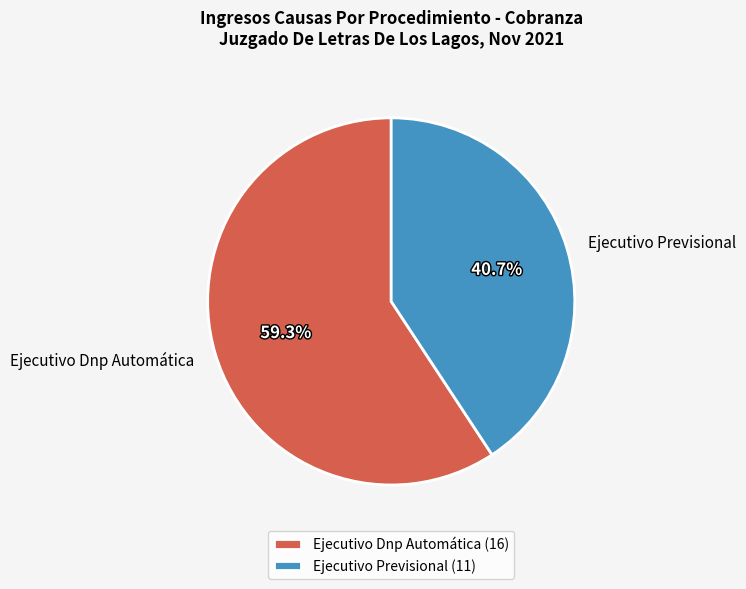

Rank the categories by value from highest to lowest.

Ejecutivo Dnp Automática, Ejecutivo Previsional